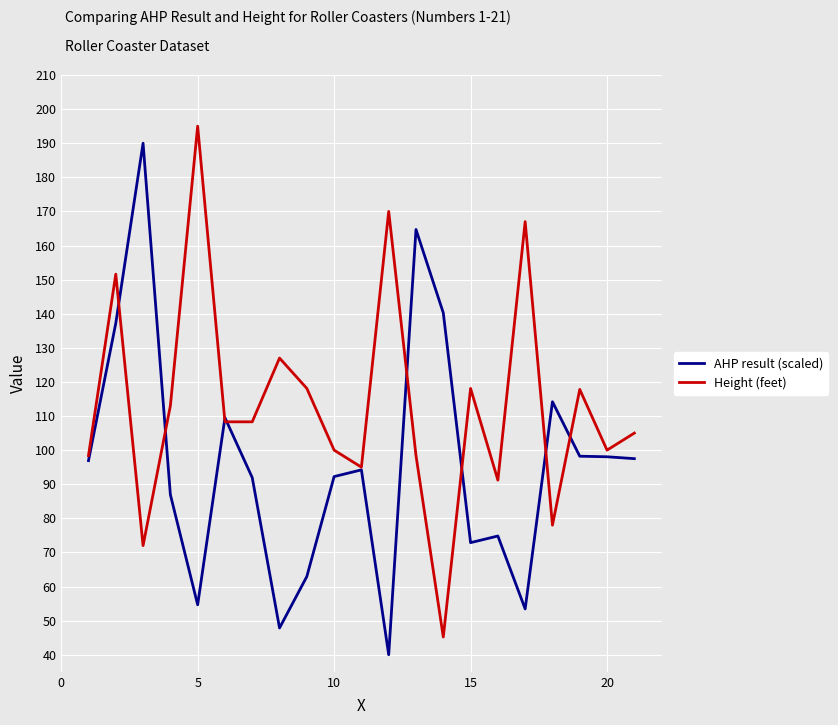

What is the difference between the maximum and second lowest values in the AHP result (scaled) series?

142.1